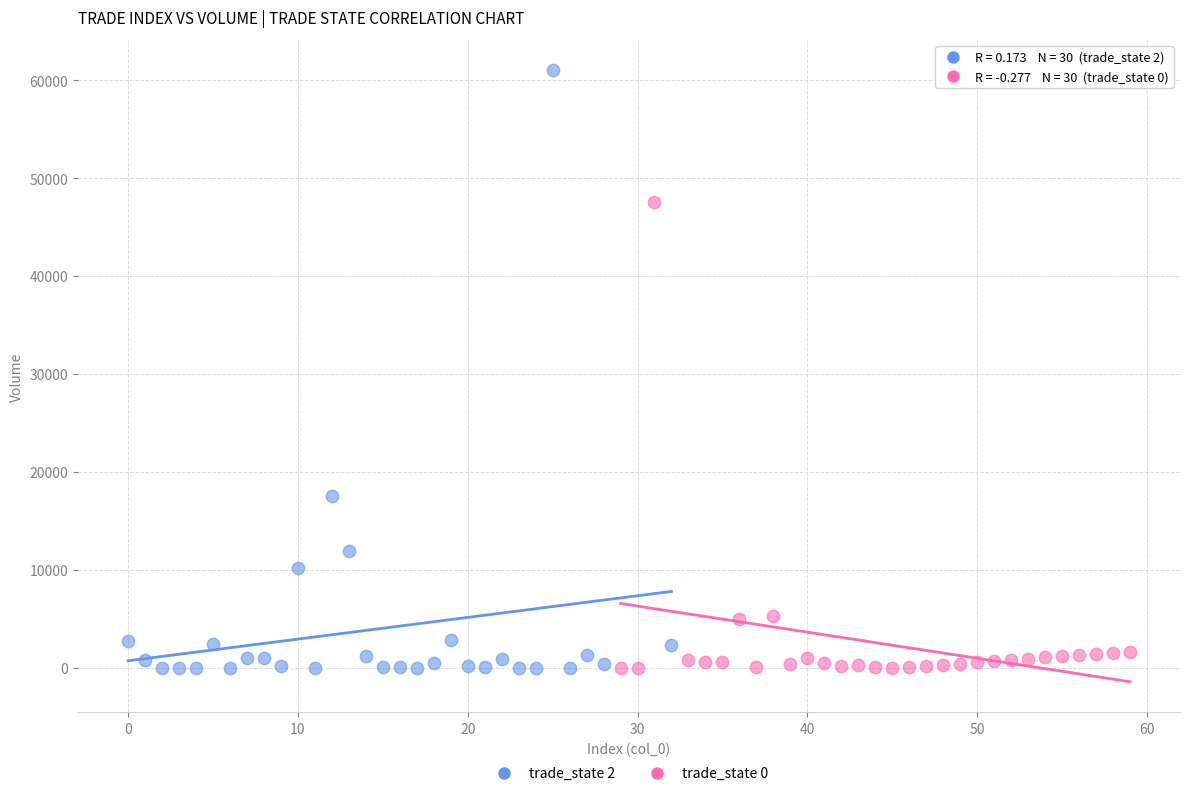

Which series reaches the maximum Y coordinate?

trade_state 2